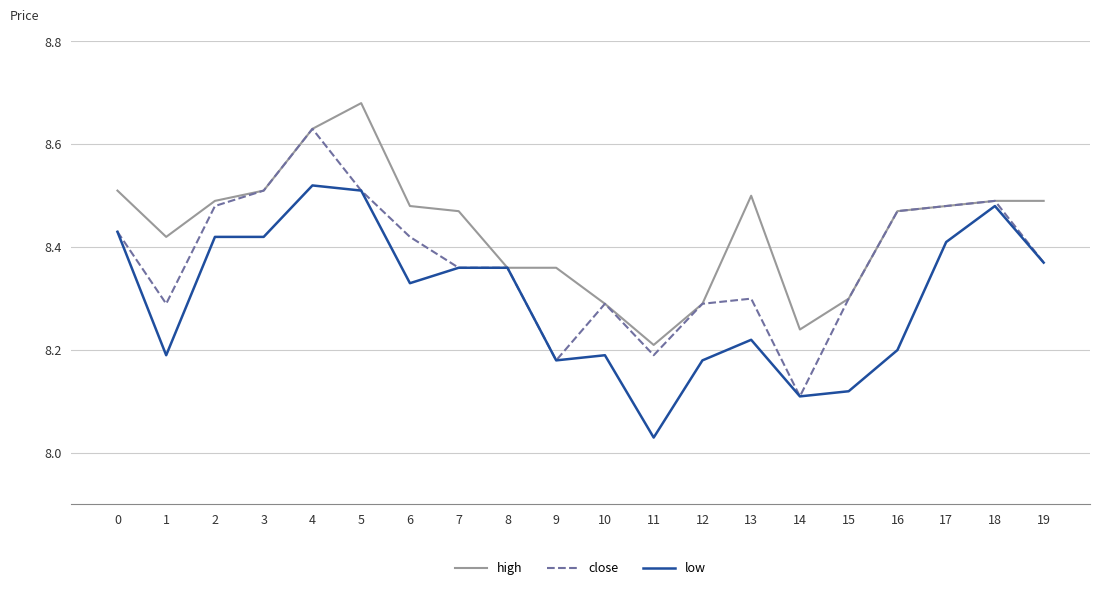

What is the total value across all series at 10?

24.8